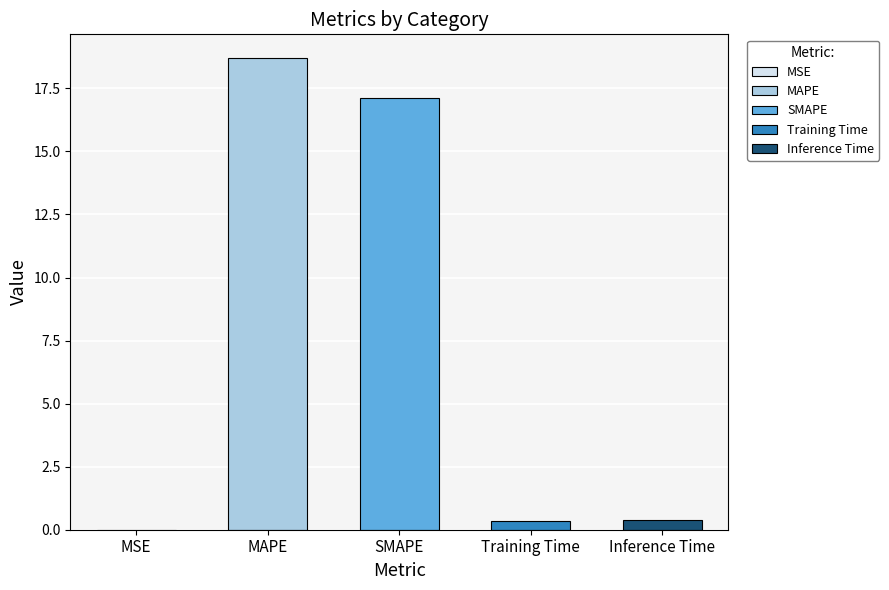

What is the change in value from MAPE to Inference Time?

-18.3